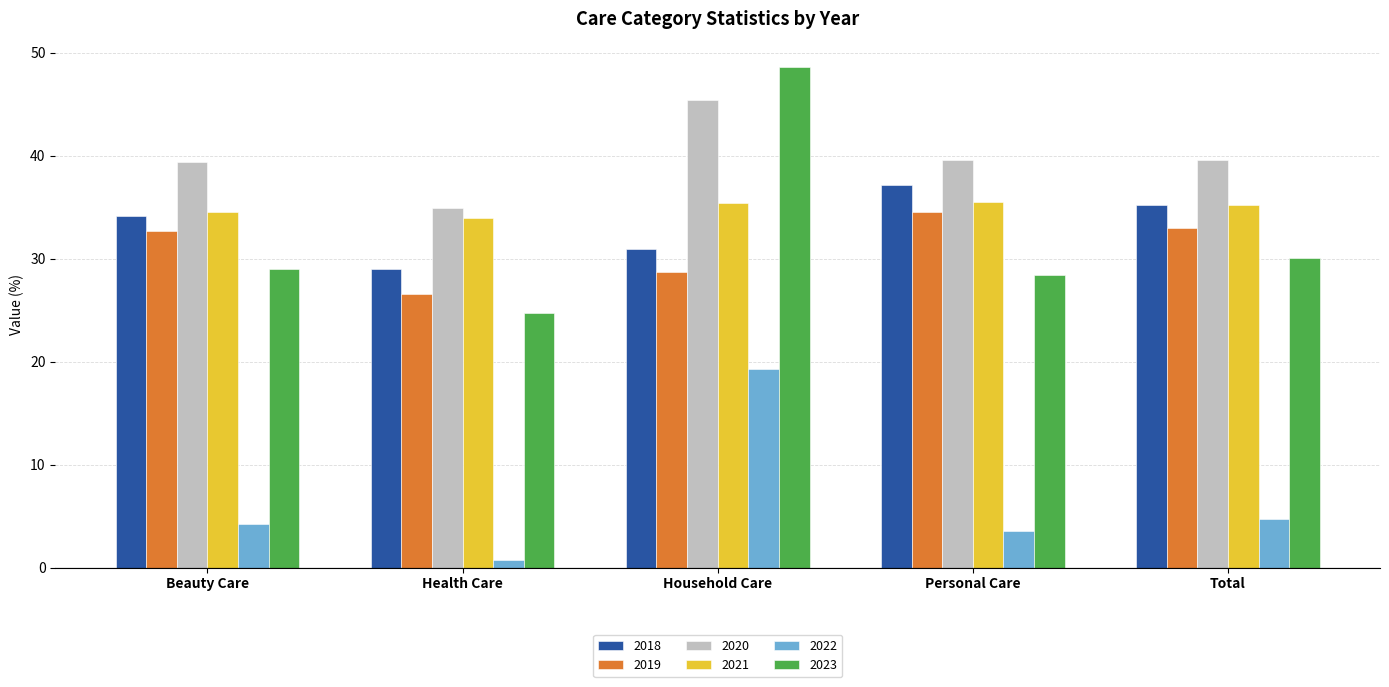

What is the average value of the 2020 series?

39.8